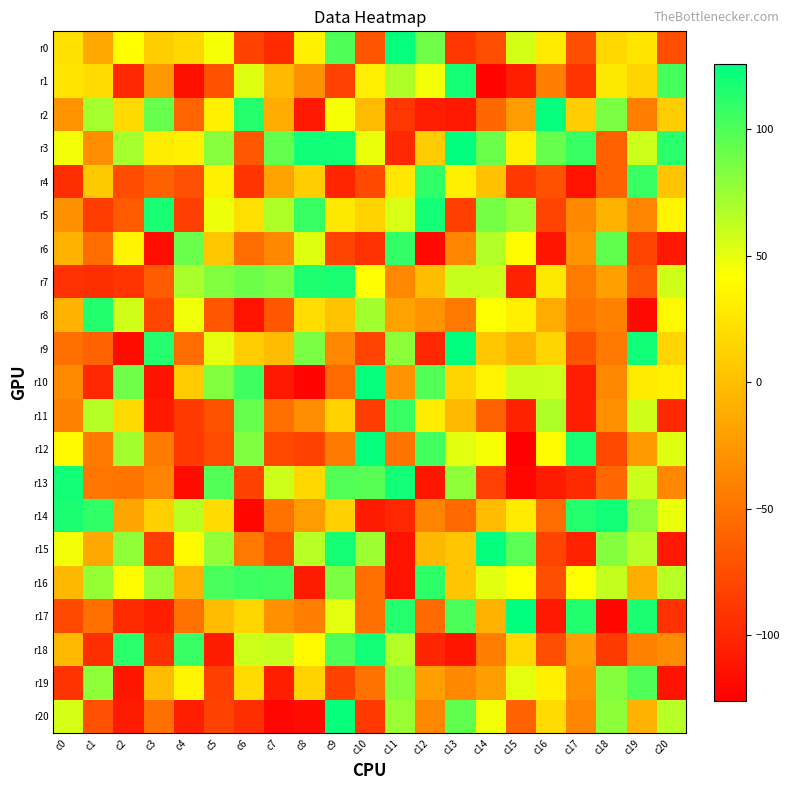

What is the smallest value displayed?

-126